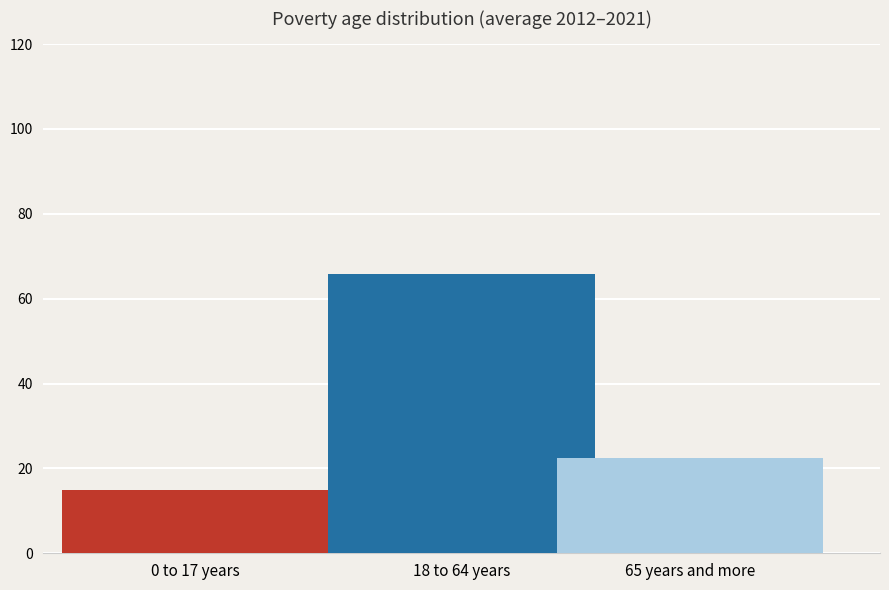

What is the greatest value displayed?

65.9